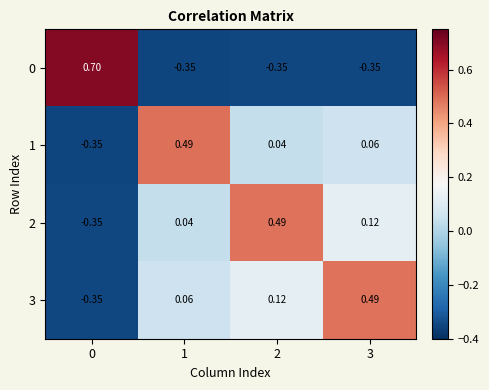

How many values in the 3 series are below 0?

1